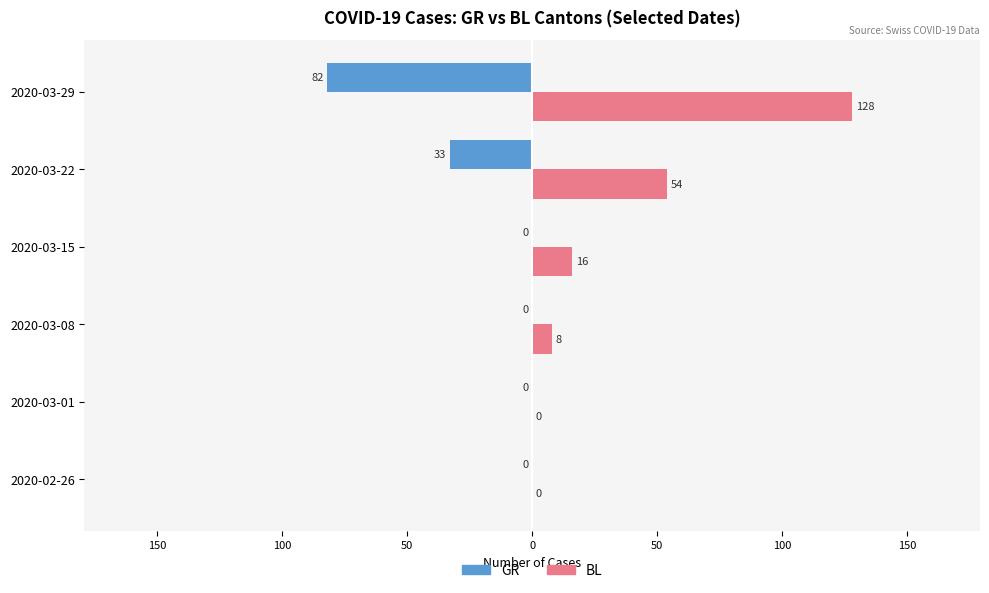

What are all the series names shown in the legend?

GR, BL